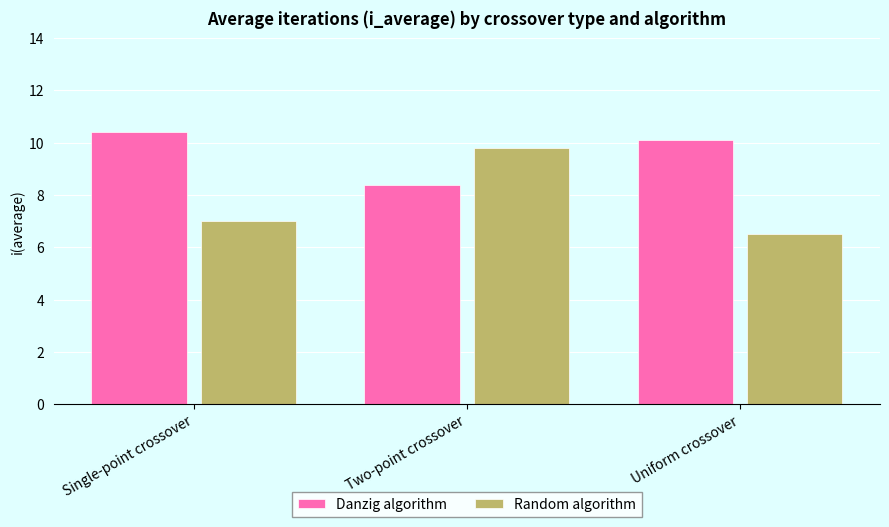

Which series has the largest range (max minus min)?

Random algorithm